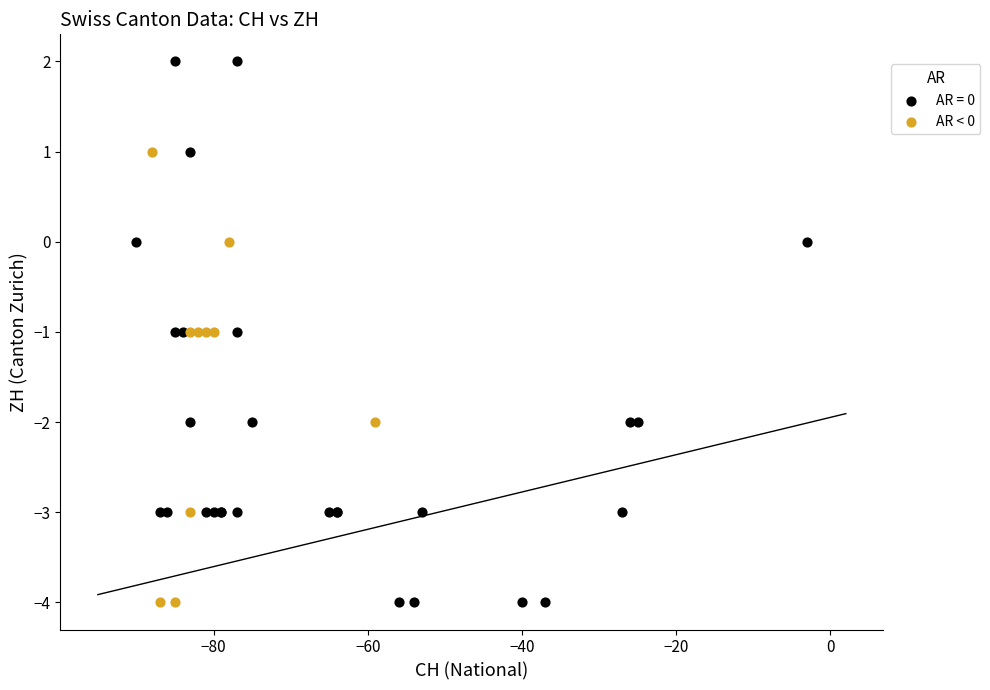

Which series contains the highest Y value?

AR = 0